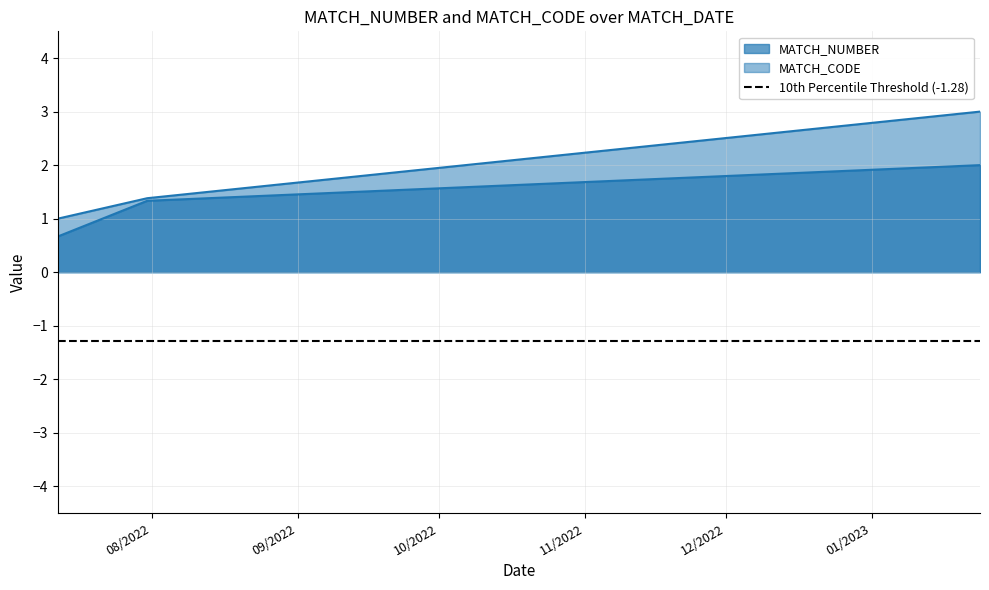

Rank the series by their average value, from lowest to highest.

MATCH_NUMBER, MATCH_CODE